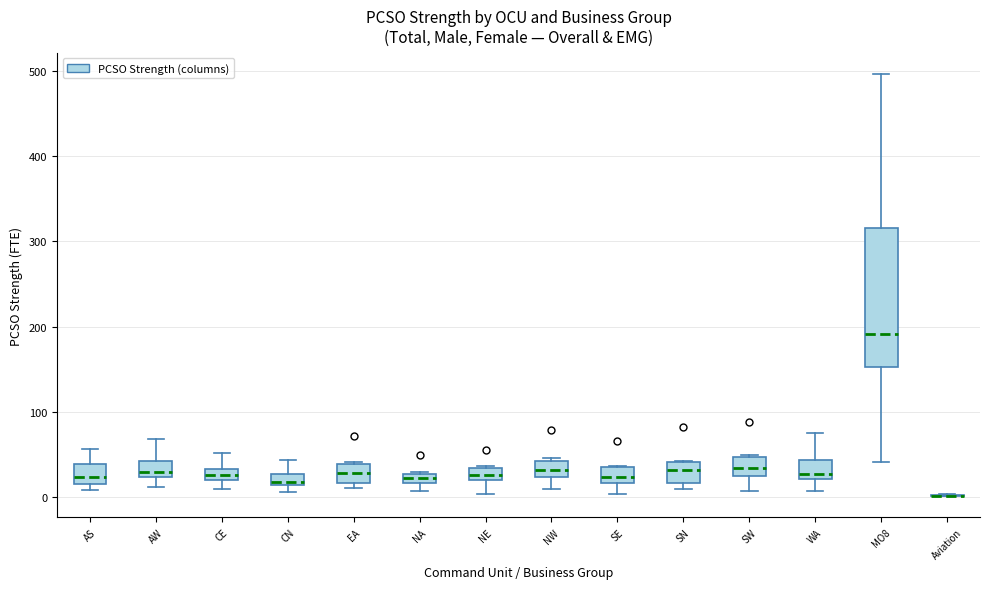

Where does the median line of the box for MO8 sit on the y-axis? The values are not printed on the chart, so give them approximately, as read against the axis.

190